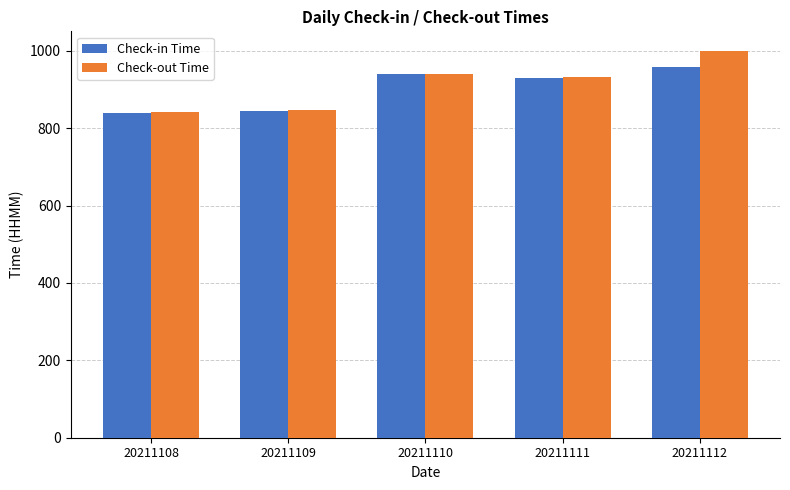

What is the smallest value displayed?

840